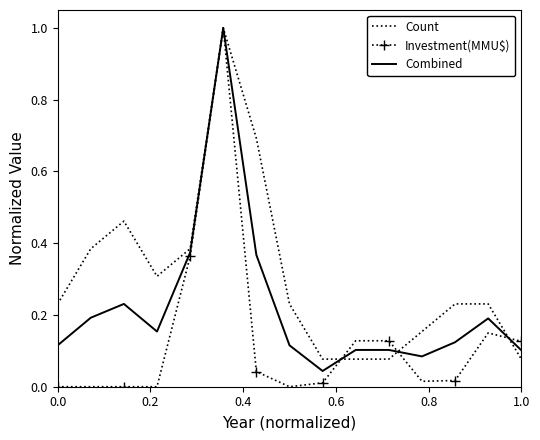

What is the sum of all Investment(MMU$) values?

2.0